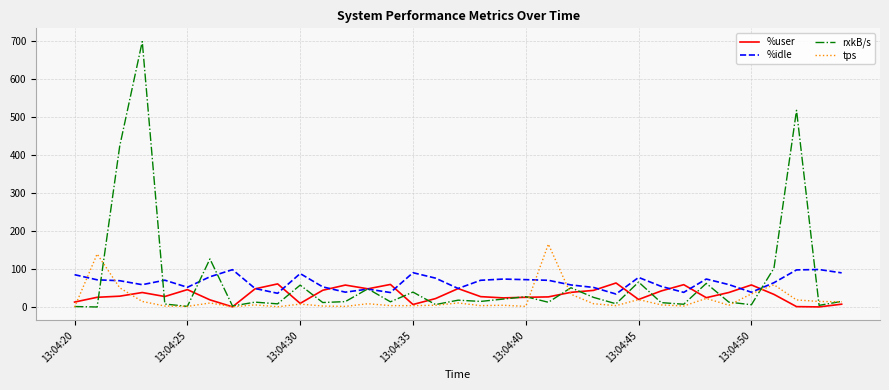

Rank the series by their maximum value, from highest to lowest.

rxkB/s, tps, %idle, %user